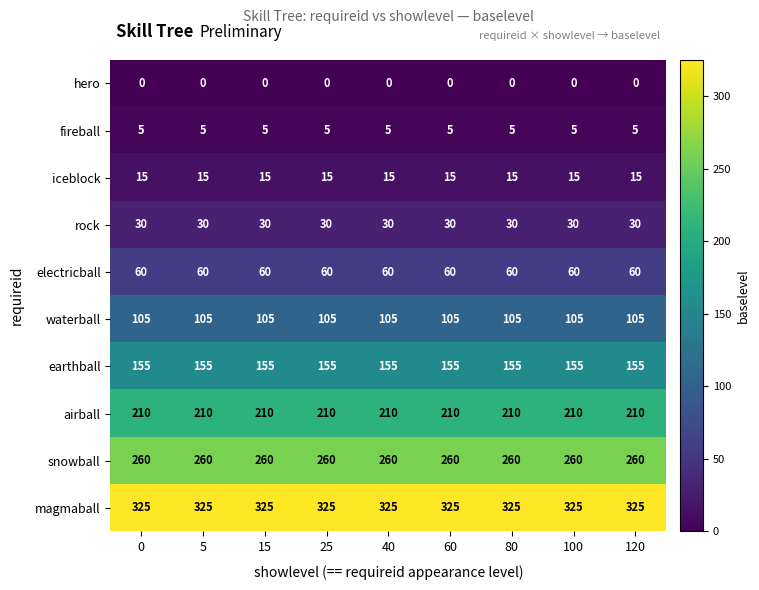

The value of fireball at 60 is 5. True or false?

True